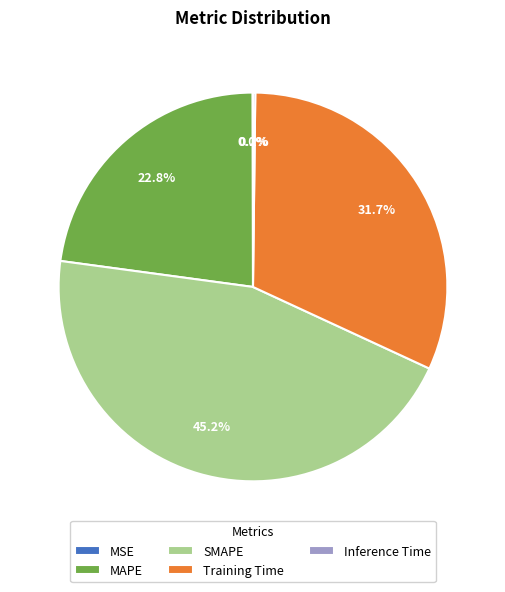

Which category has the biggest portion of the pie?

SMAPE